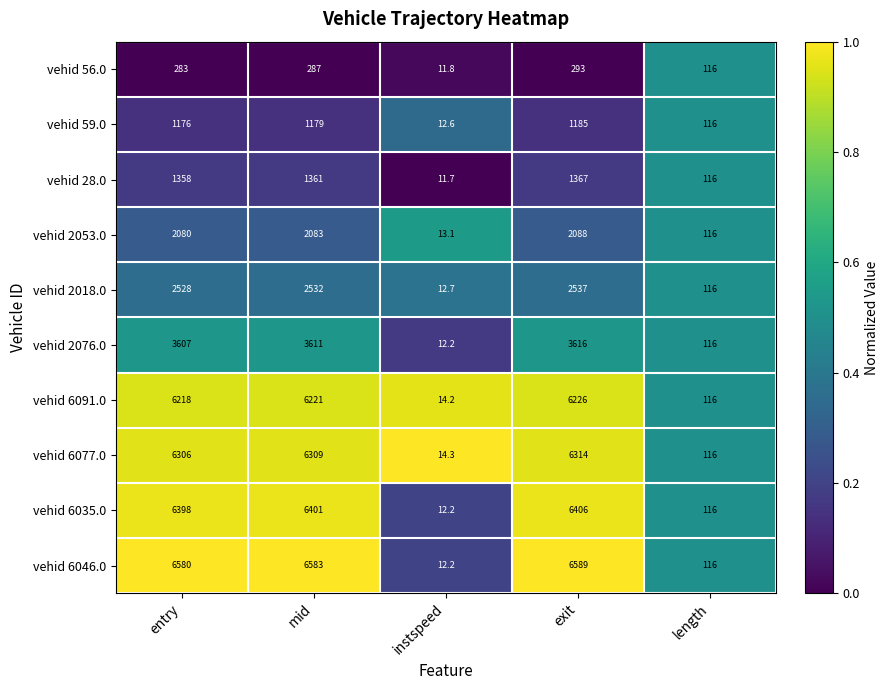

Which label corresponds to the largest value in the chart?

exit